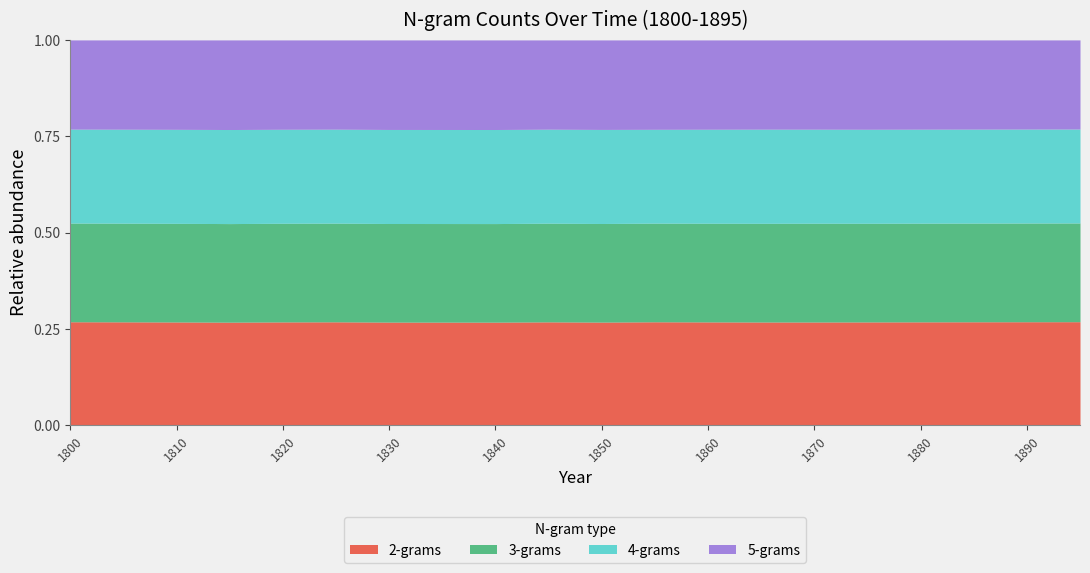

Which category has the highest value in the 2-grams series?

1895